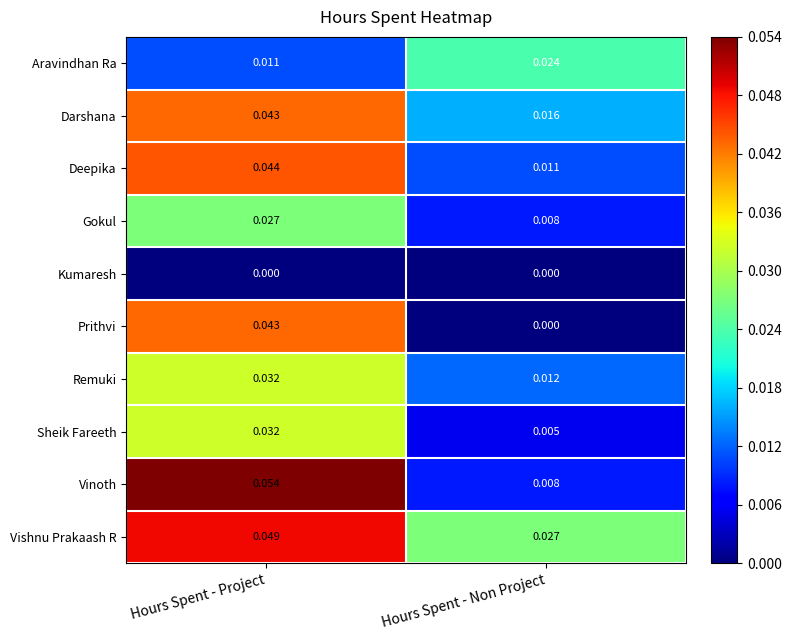

At which category is the sum across all series the highest?

Hours Spent - Project